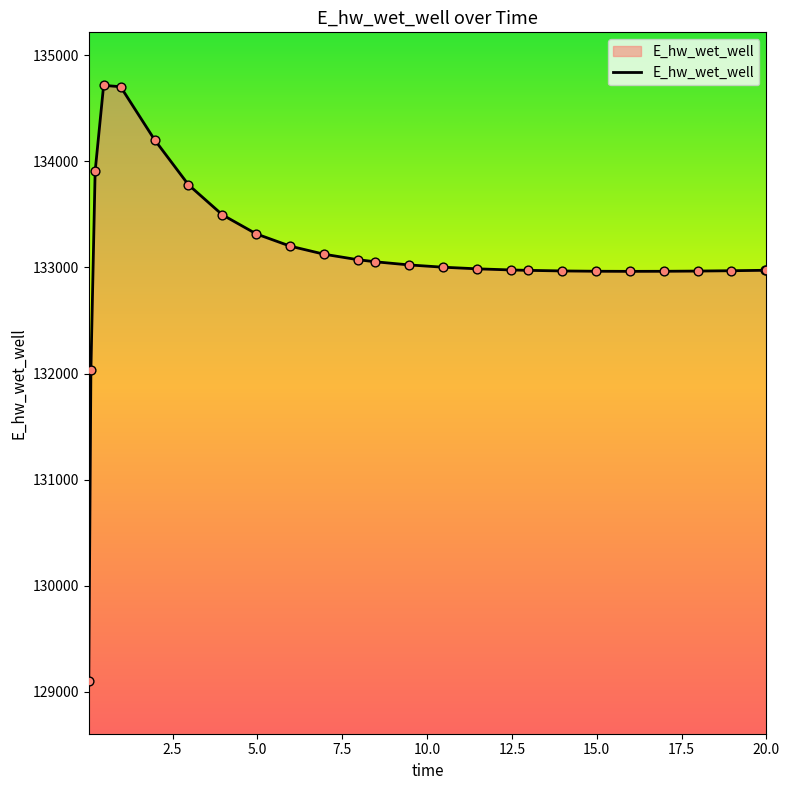

What is the greatest value displayed?

134717.3